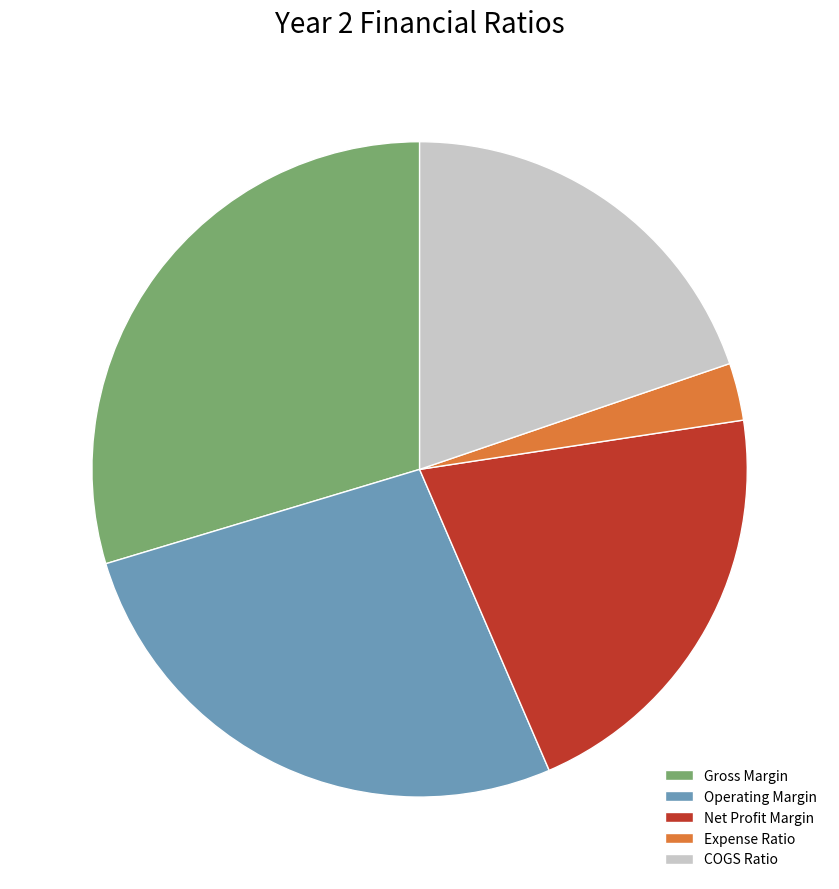

Which slice is the smallest?

Expense Ratio